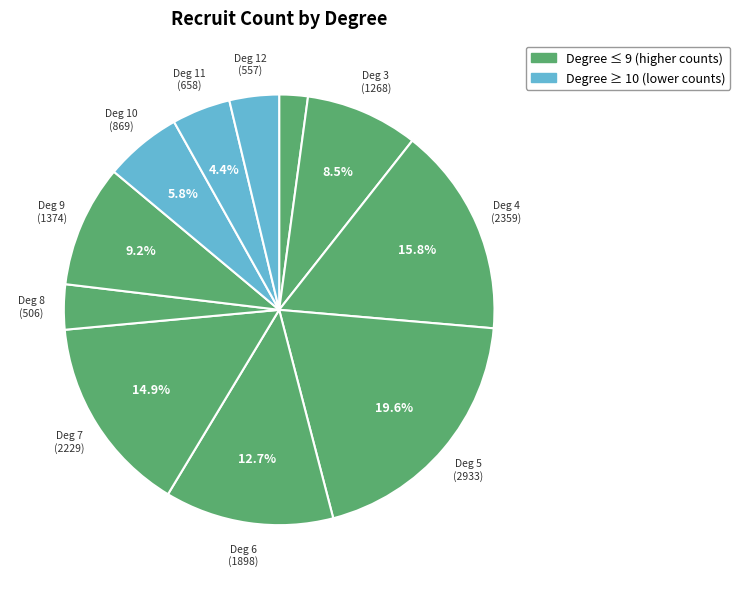

Rank the categories by value from lowest to highest.

2, 8, 12, 11, 10, 3, 9, 6, 7, 4, 5